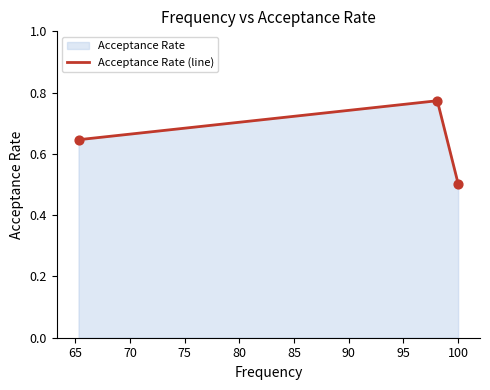

What is the change in value from 100.0 to 65.3?

+0.1